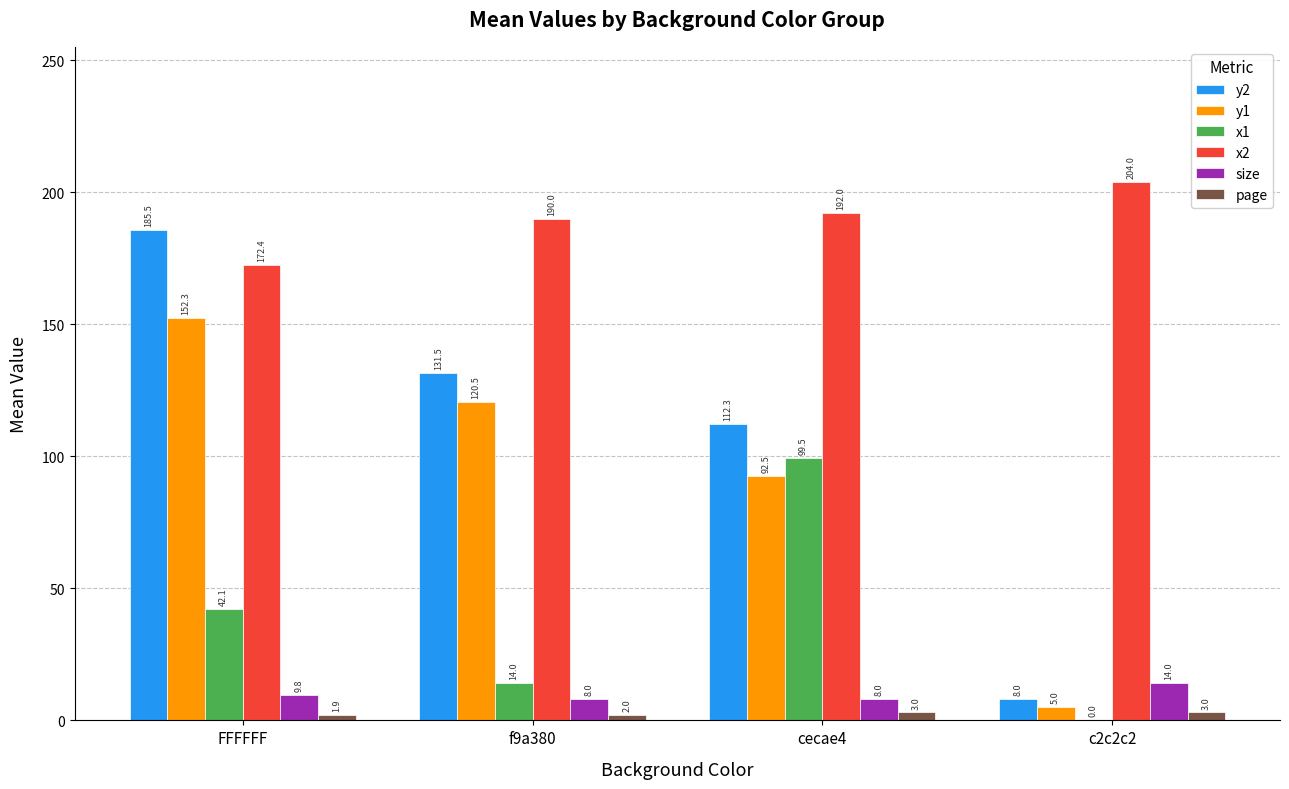

Which series changed the most between cecae4 and c2c2c2?

y2